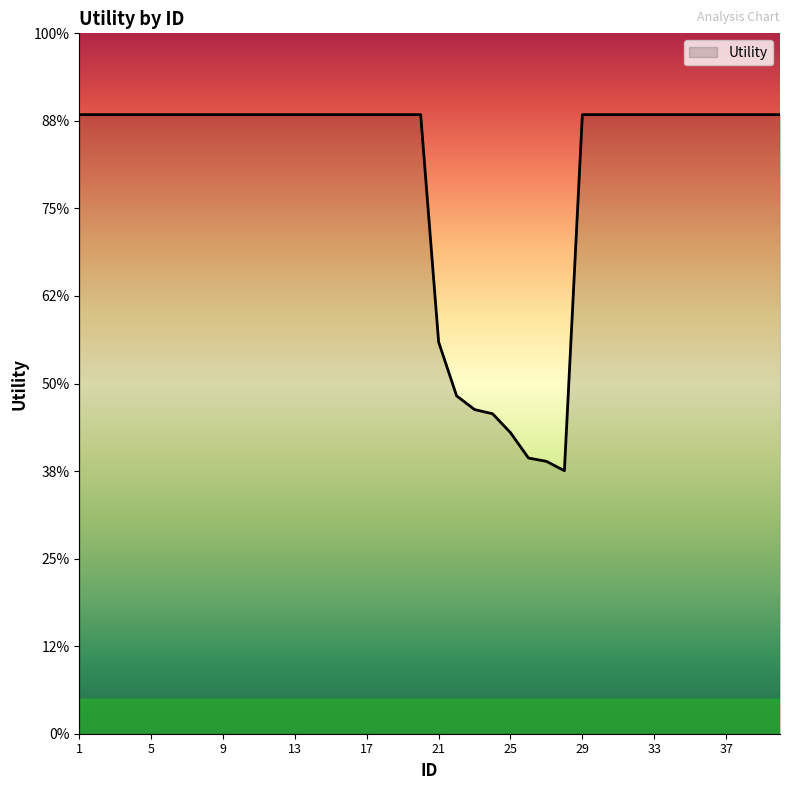

List the labels in order of value, largest first.

1, 2, 3, 4, 5, 6, 7, 8, 9, 10, 11, 12, 13, 14, 15, 16, 17, 18, 19, 20, 29, 30, 31, 32, 33, 34, 35, 36, 37, 38, 39, 40, 21, 22, 23, 24, 25, 26, 27, 28